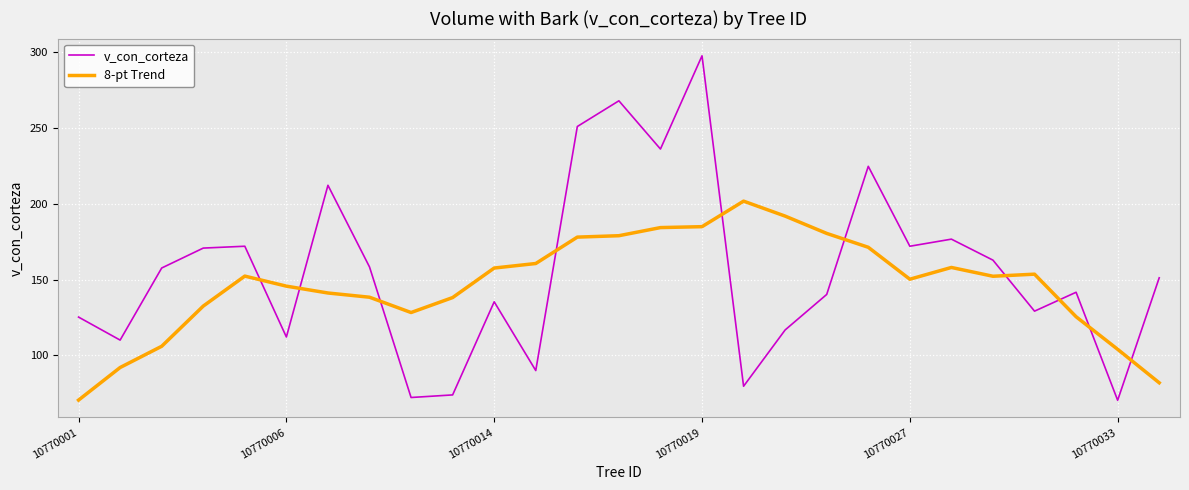

List the series in order of their peak value, highest first.

v_con_corteza, 8-pt Trend